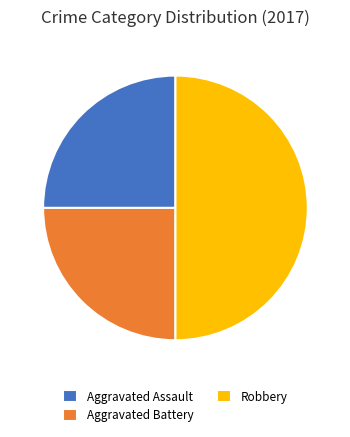

What is the largest slice in the pie chart?

Robbery